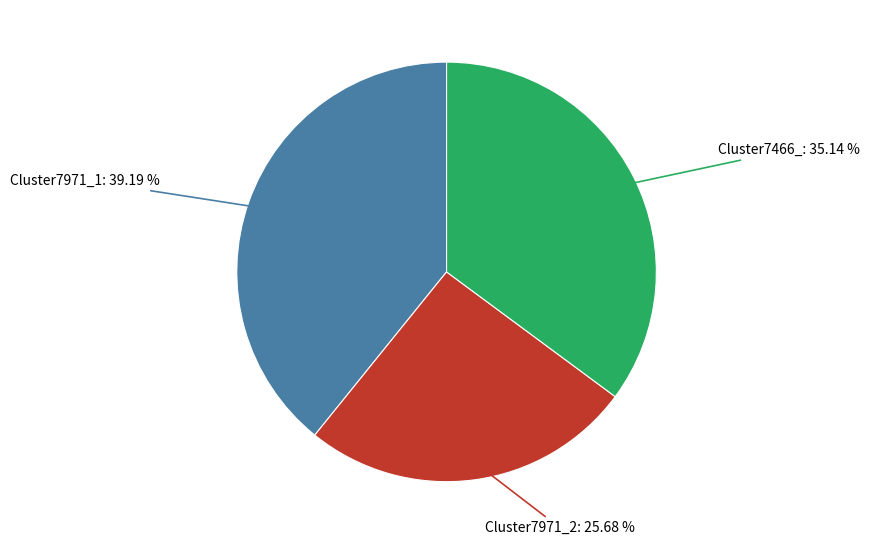

To the nearest percent, what is the average slice percentage?

33%